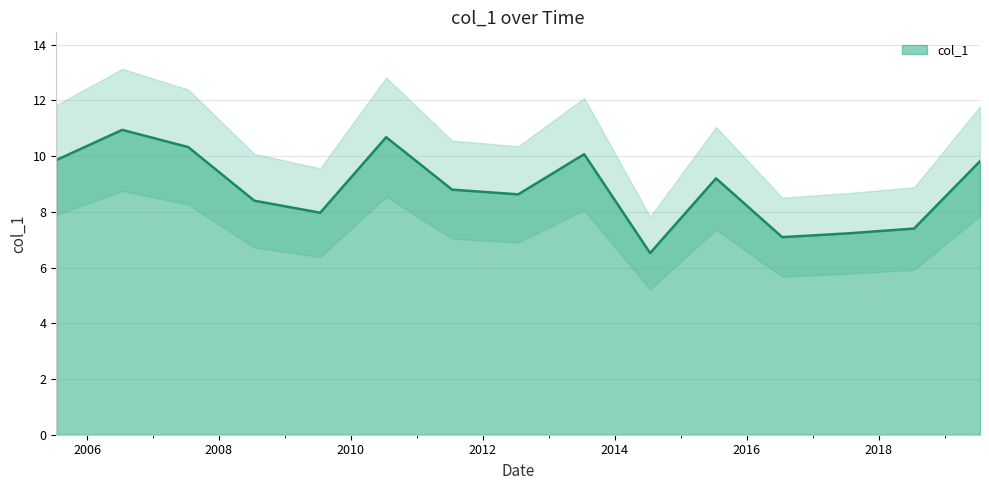

What is the average value?

8.9